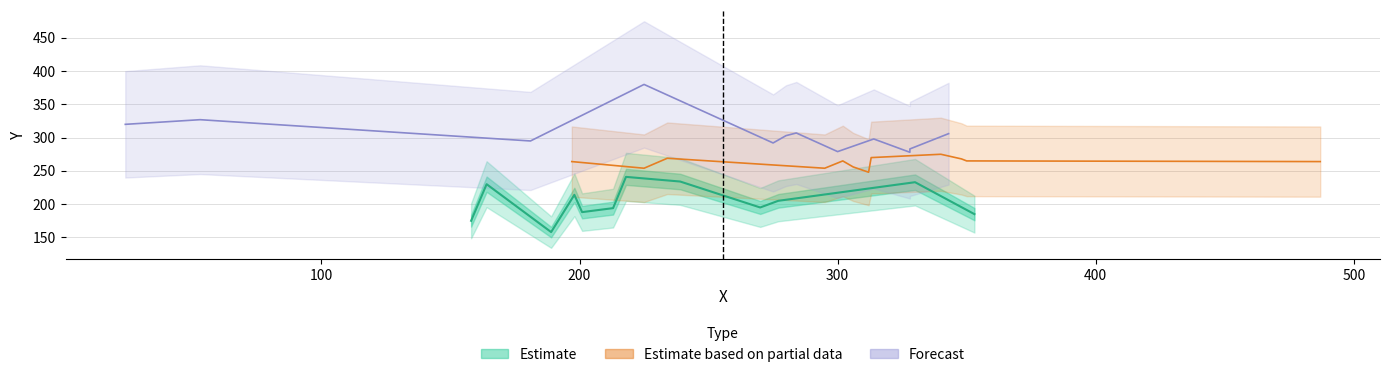

List the series in order of their overall mean, lowest first.

Estimate, Estimate based on partial data, Forecast